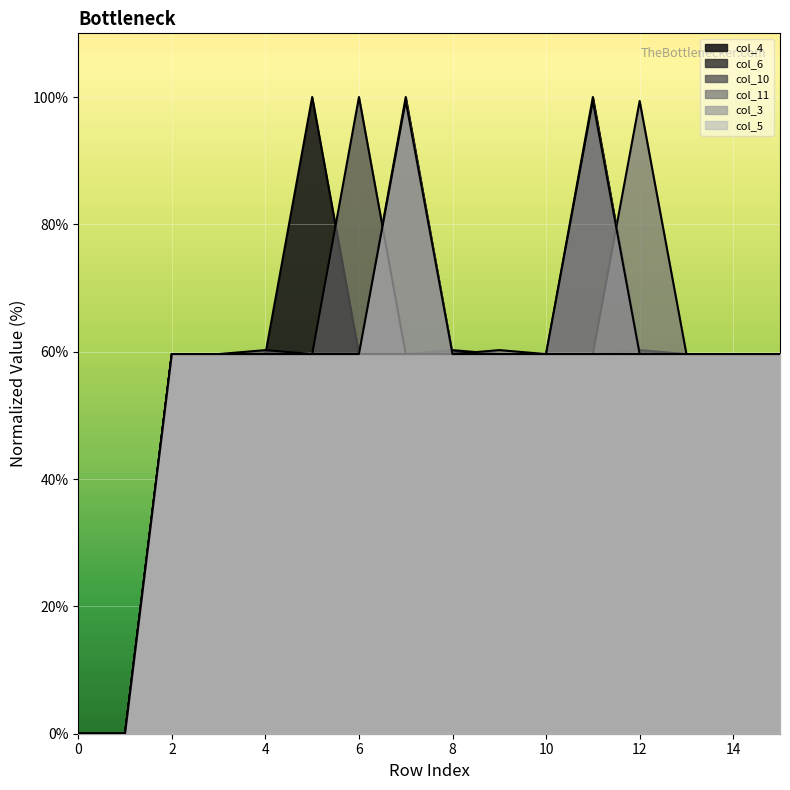

Which series has the largest total across all categories?

col_4